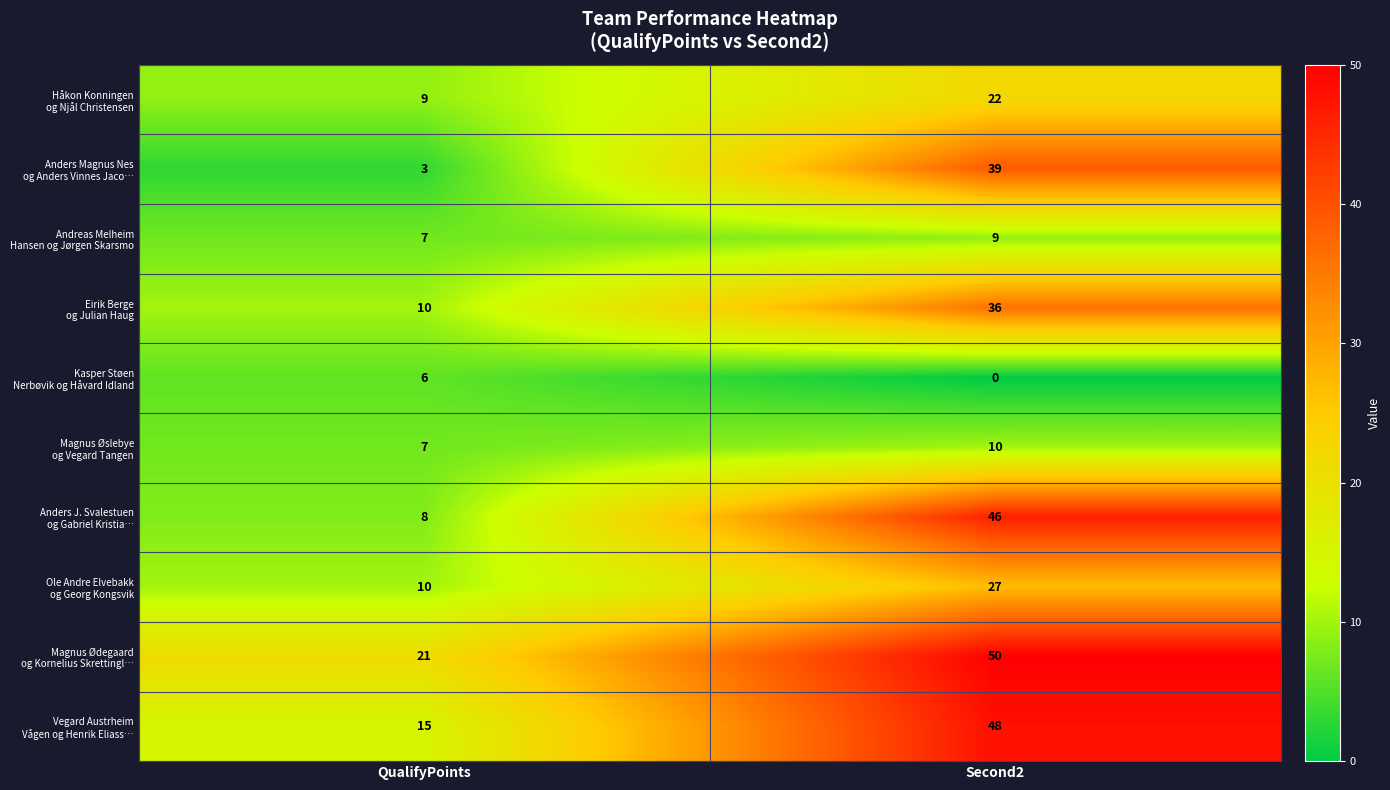

At which category does the chart reach its minimum across all series?

Second2